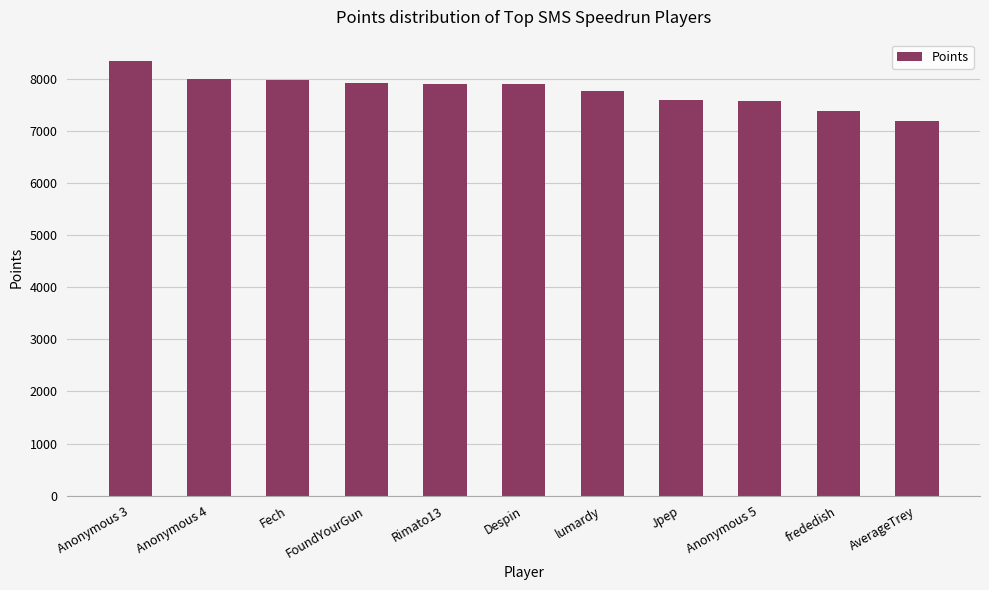

Does the chart contain stacked bars?

No